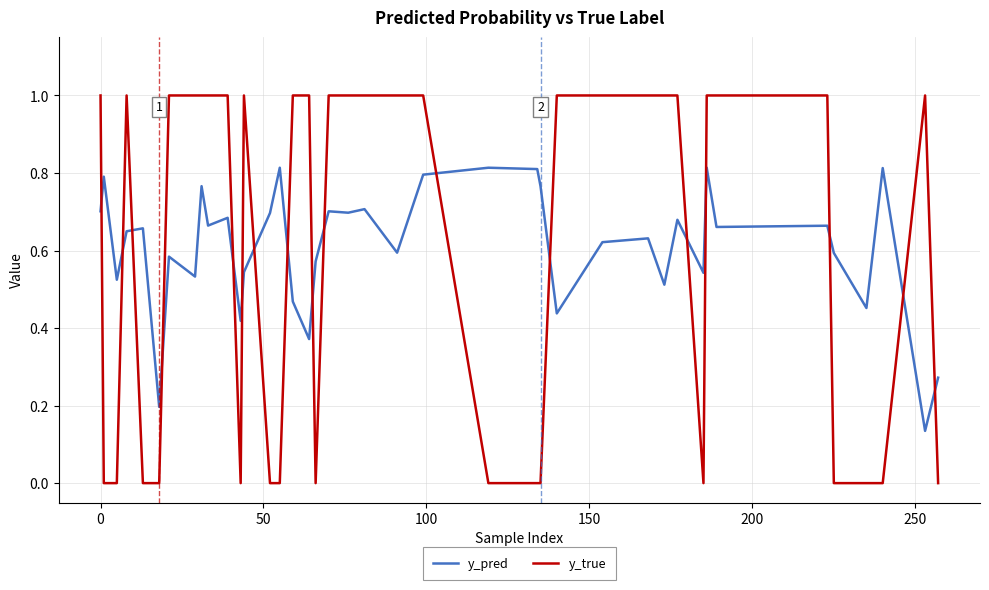

Which series has the largest range (max minus min)?

y_true